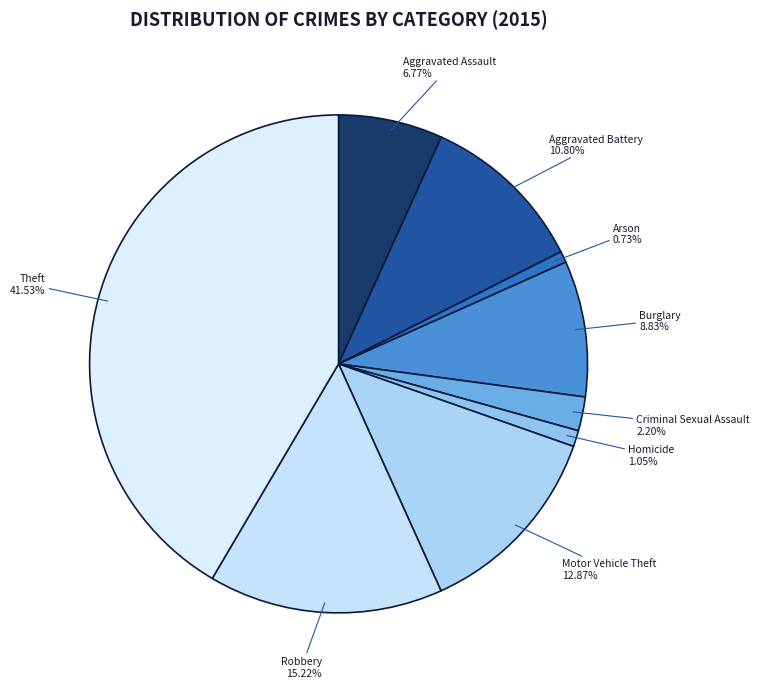

What percentage is NOT represented by Homicide?

99.0%